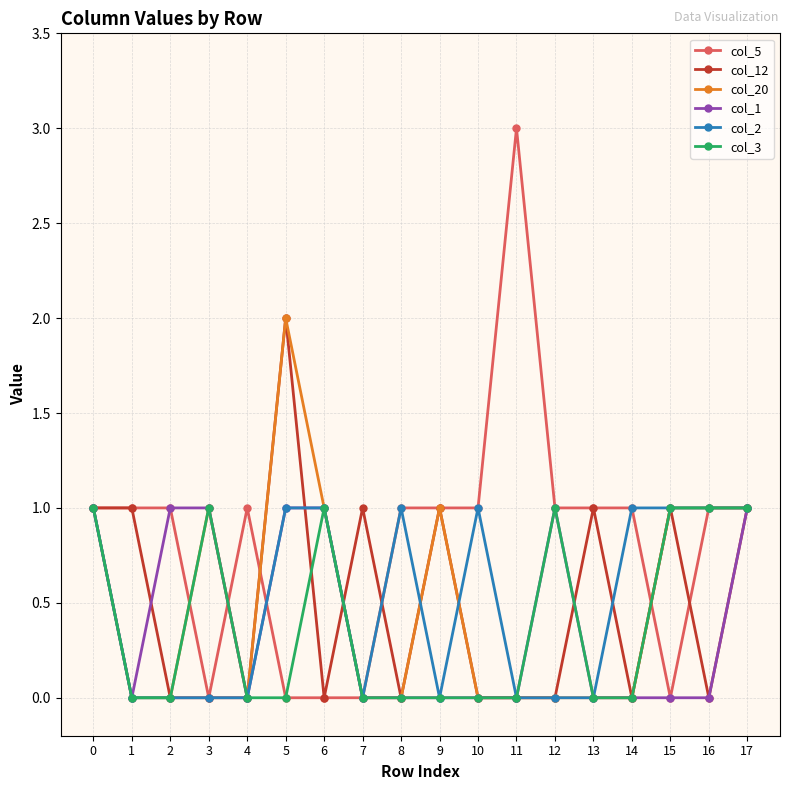

How many series are shown in this chart?

6